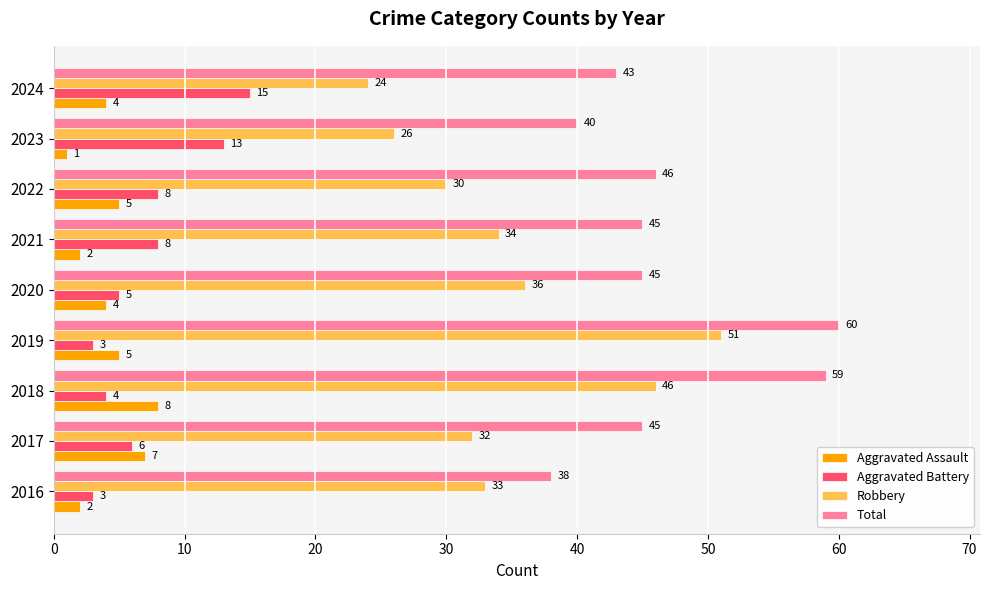

List the labels in order of Robbery value, smallest first.

2024, 2023, 2022, 2017, 2016, 2021, 2020, 2018, 2019